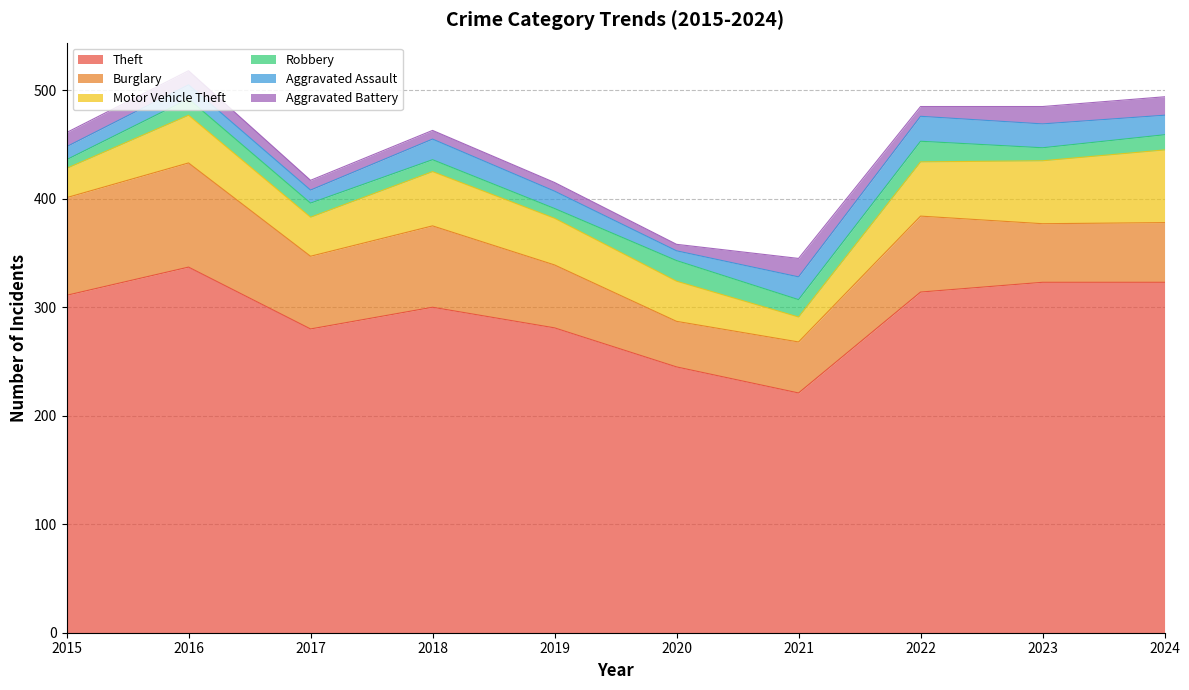

What is the minimum value for Motor Vehicle Theft?

23